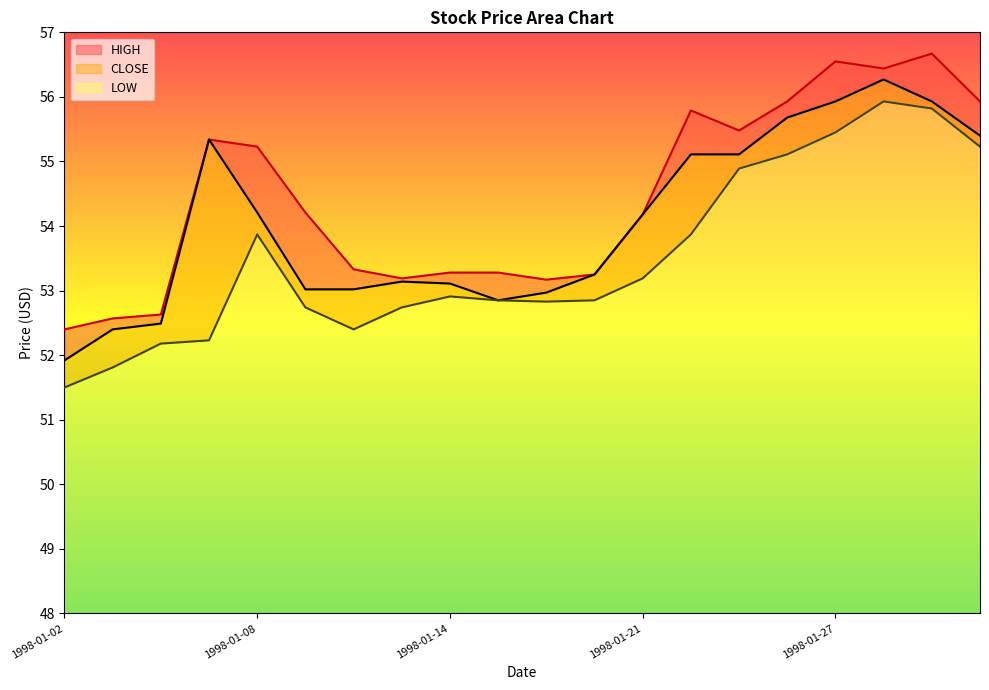

In LOW, how many points are lower than both neighbors (excluding endpoints)?

2